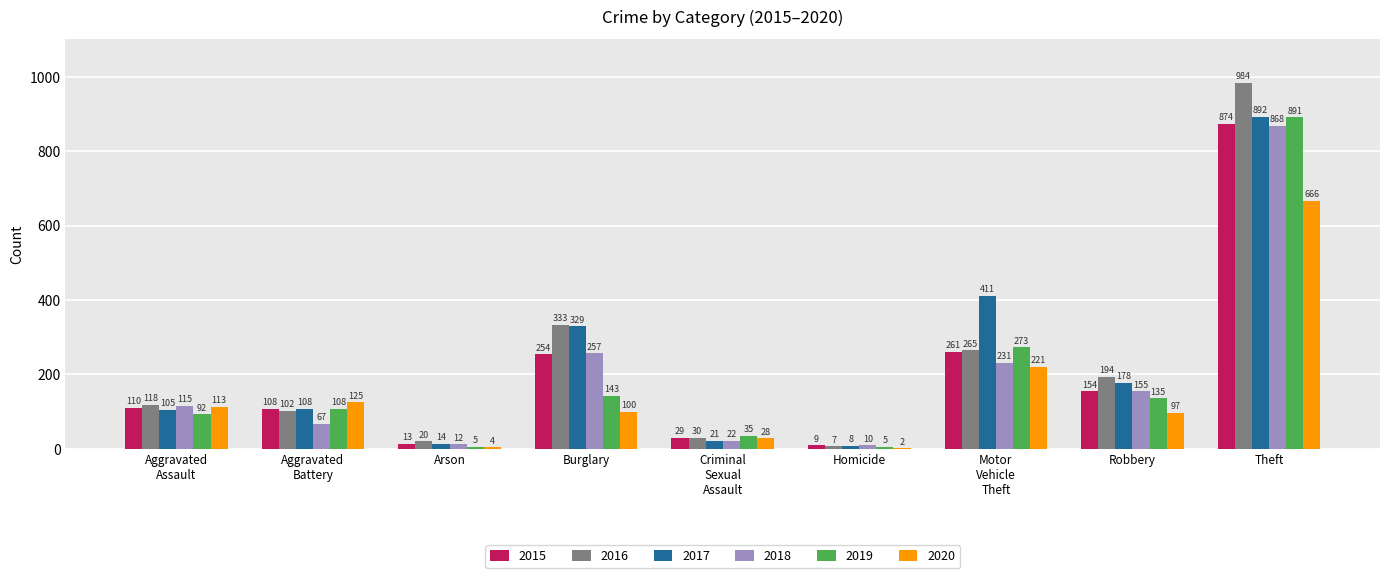

What is the sum of all 2017 values?

2066